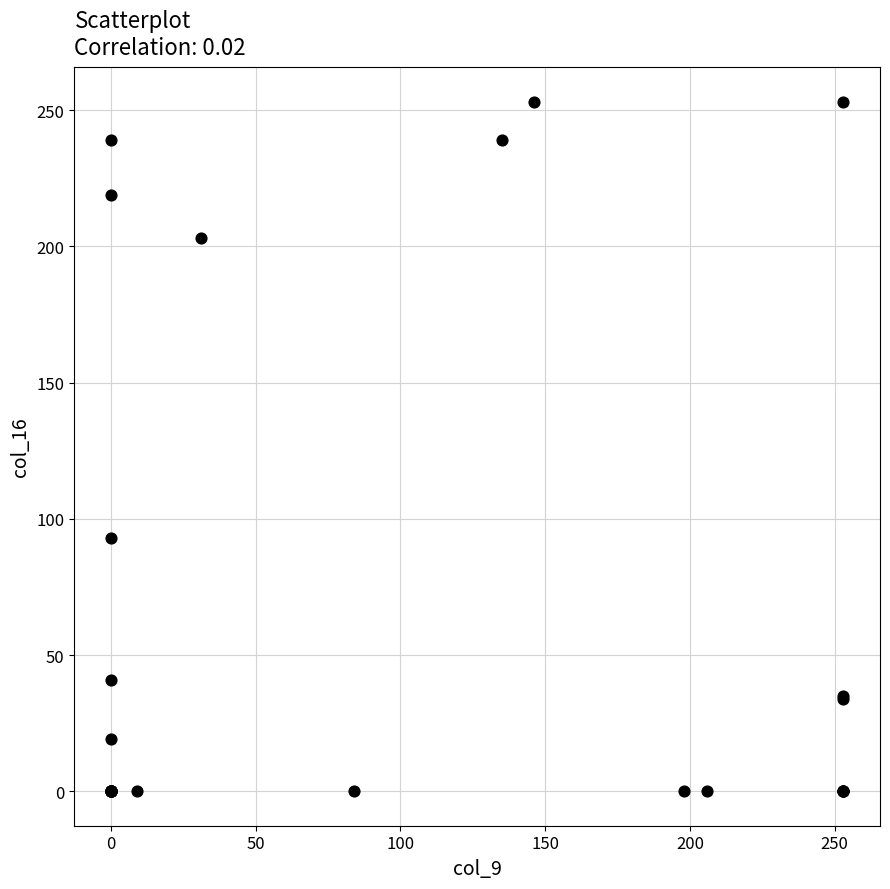

What Y value in the scatter plot is closest to 126?

93